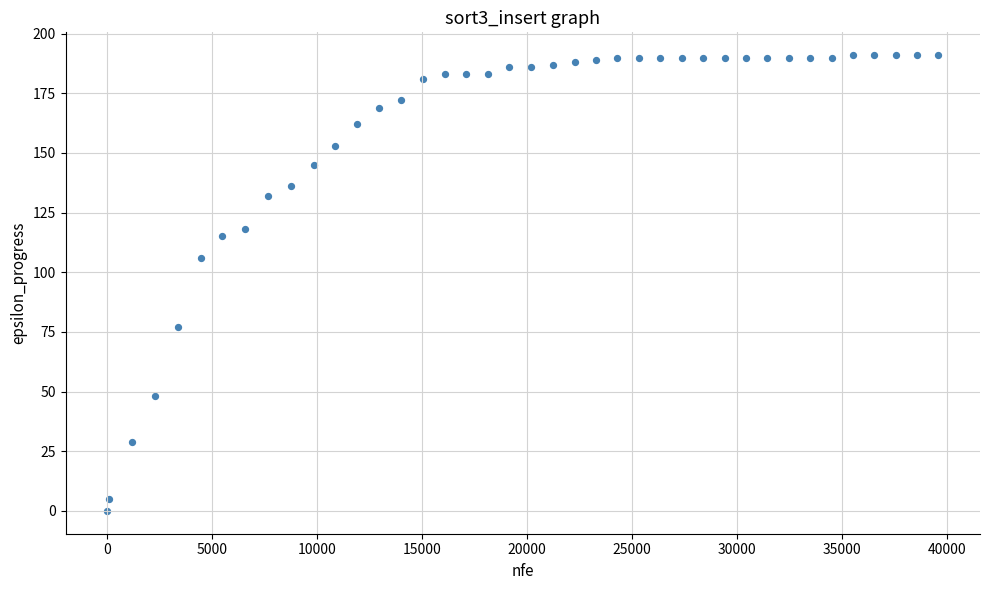

What Y value in the scatter plot is closest to 95?

106